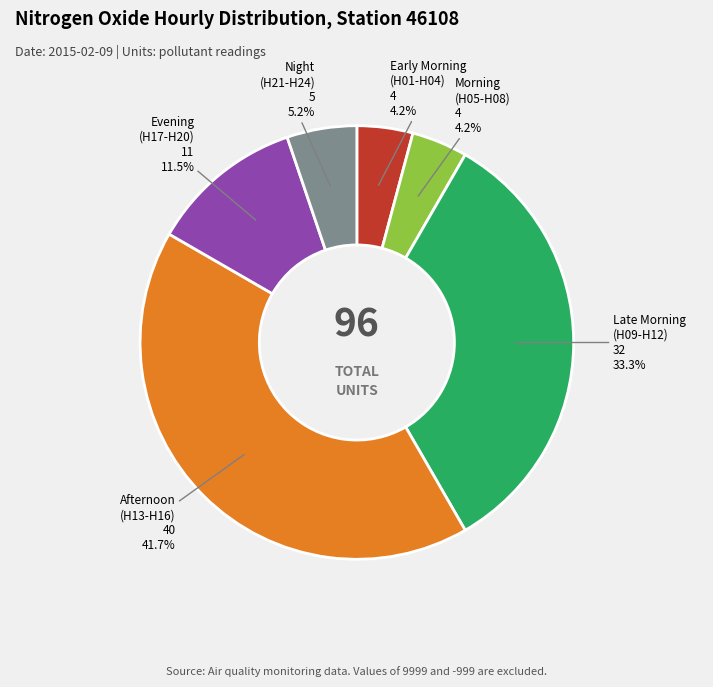

To the nearest percent, what is the average slice percentage?

17%